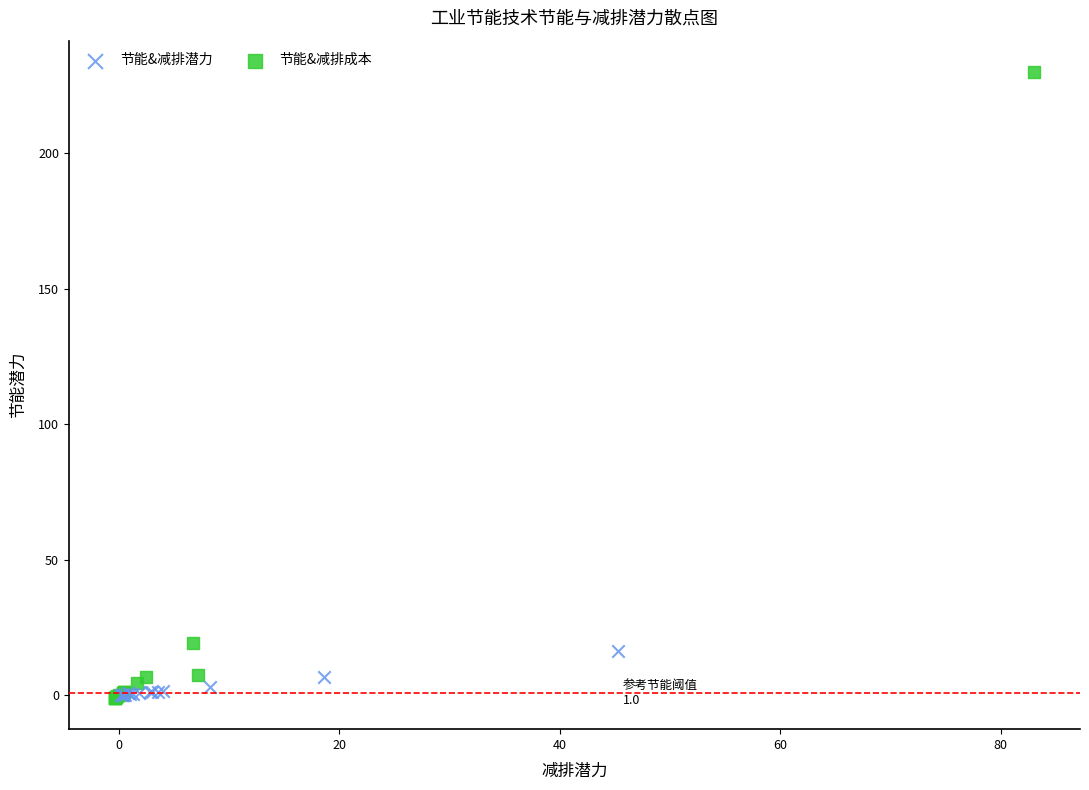

Which series reaches the maximum Y coordinate?

节能&减排成本